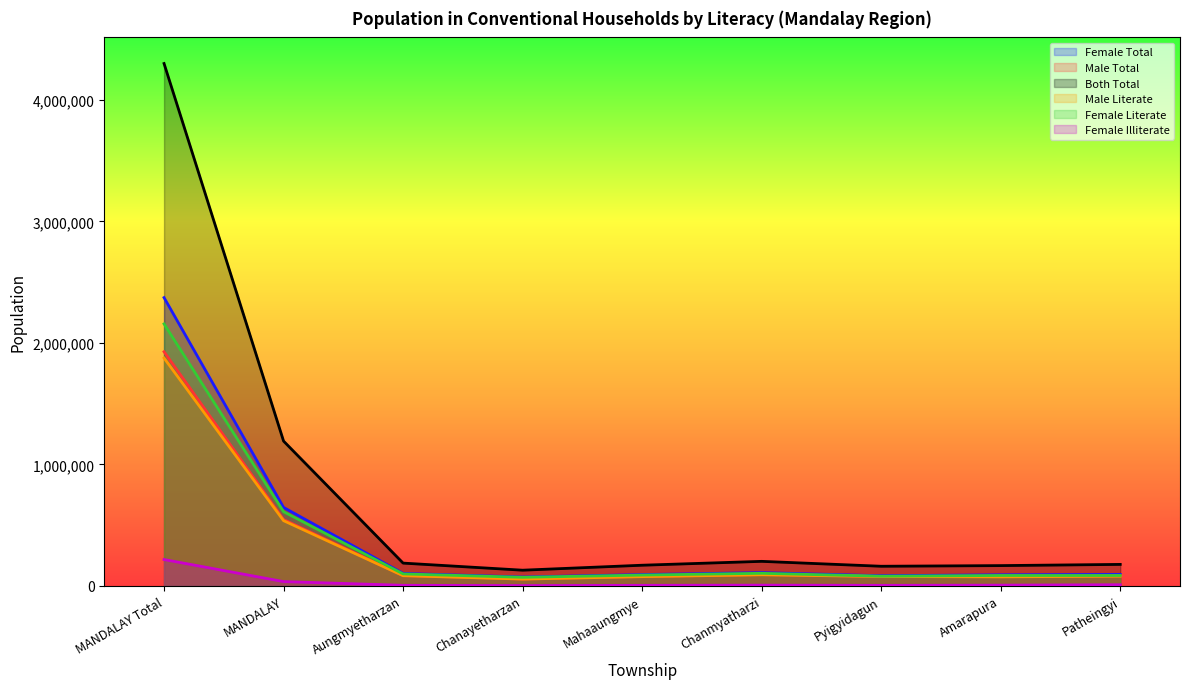

True or false: Female Total and Male Literate cross at least once.

False